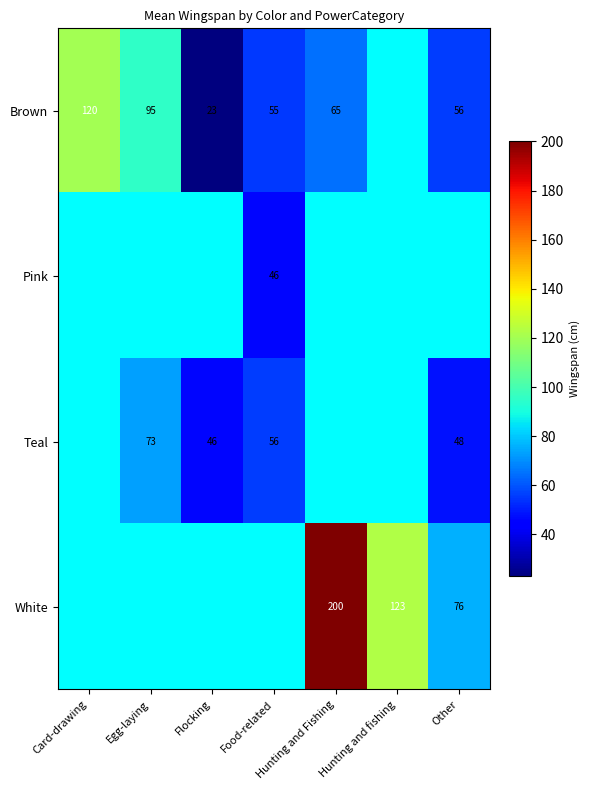

True or false: Brown has a value of 83 at Other.

False